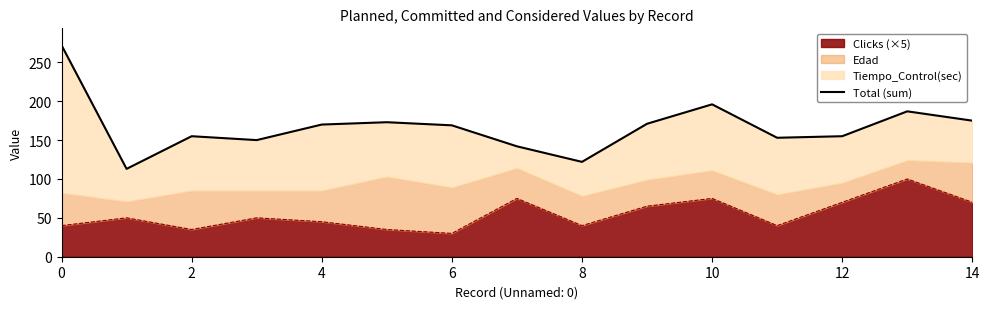

What is the value of the 14th point from the left?

187